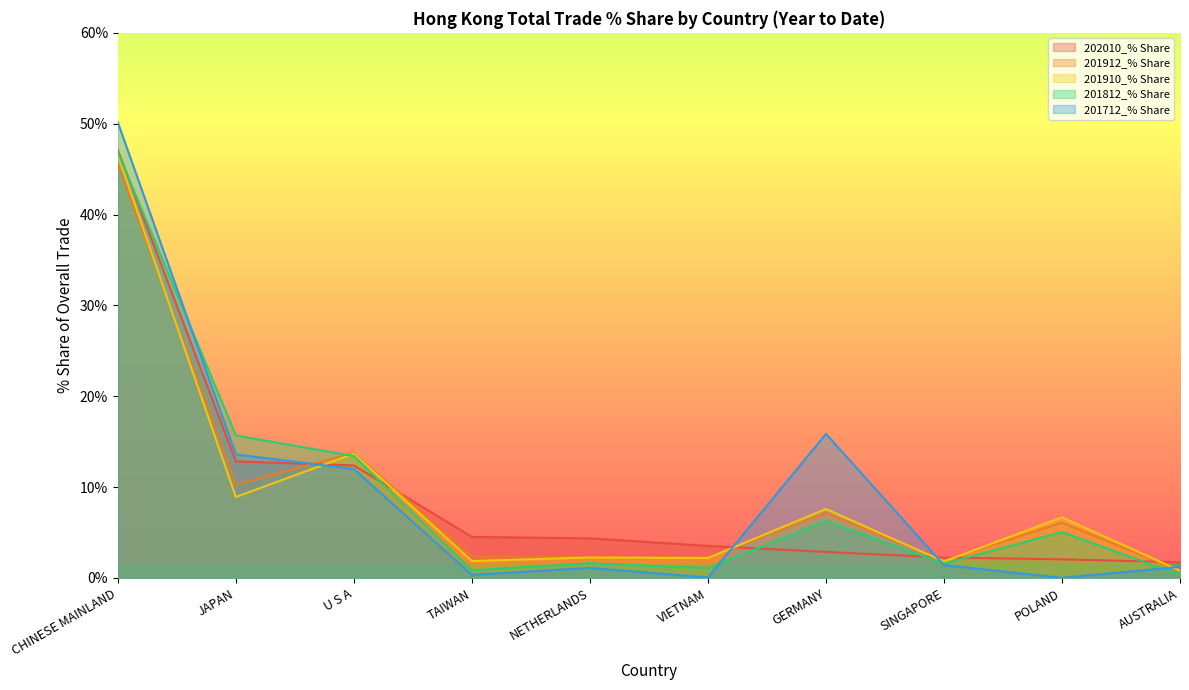

True or false: 201910_% Share has more than 2 interior local peaks.

True